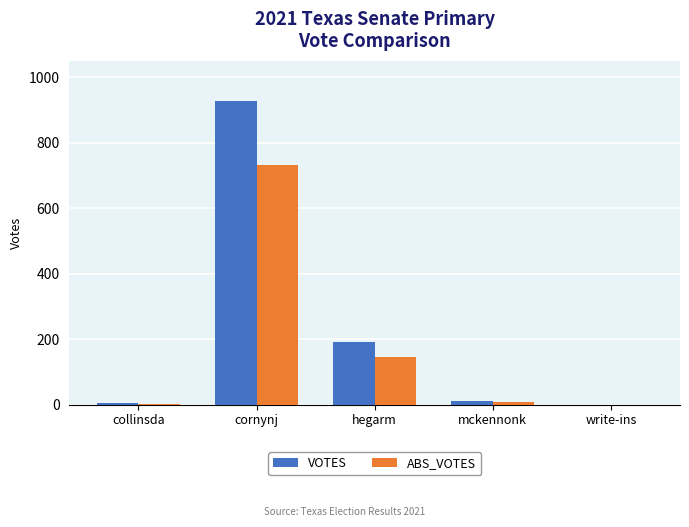

At which category is the sum across all series the highest?

cornynj